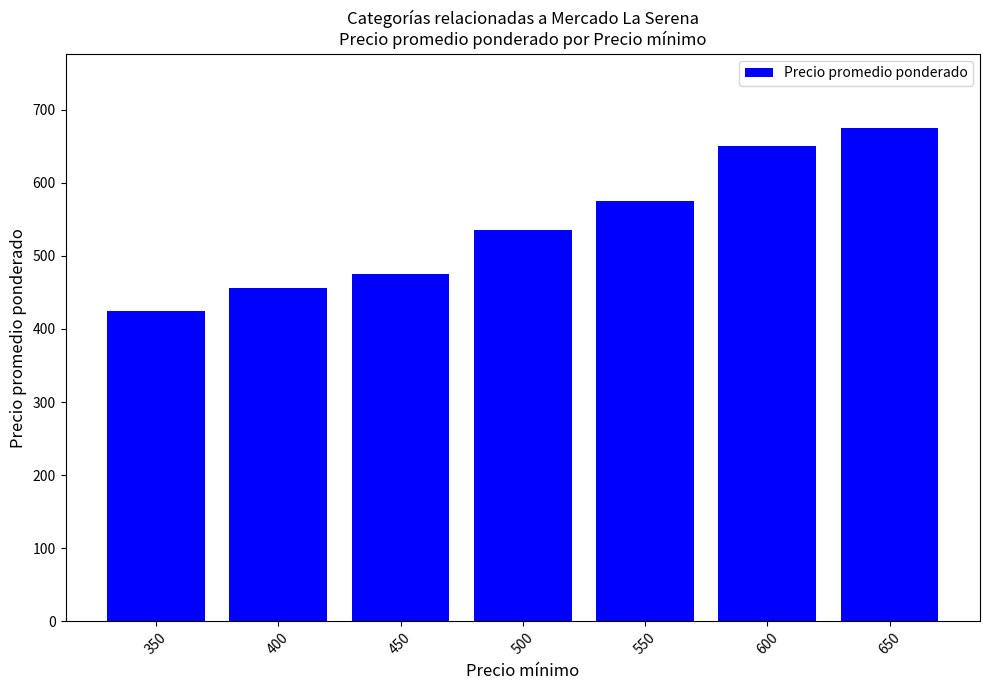

What is the average value?

541.6